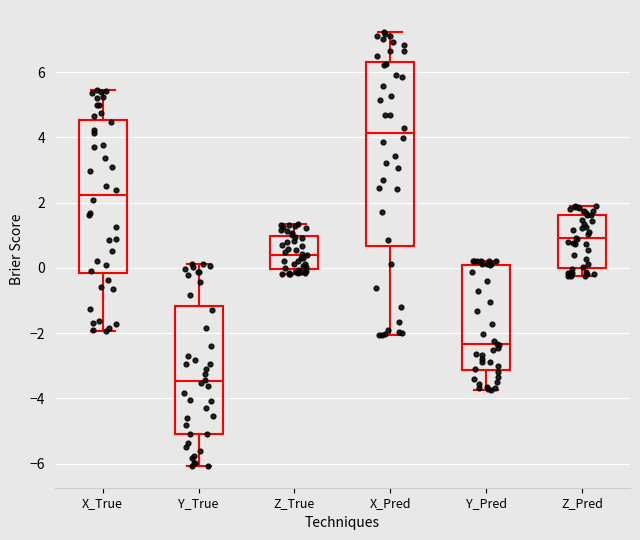

Where is the upper edge of the box for X_True on the y-axis? The values are not printed on the chart, so give them approximately, as read against the axis.

4.6